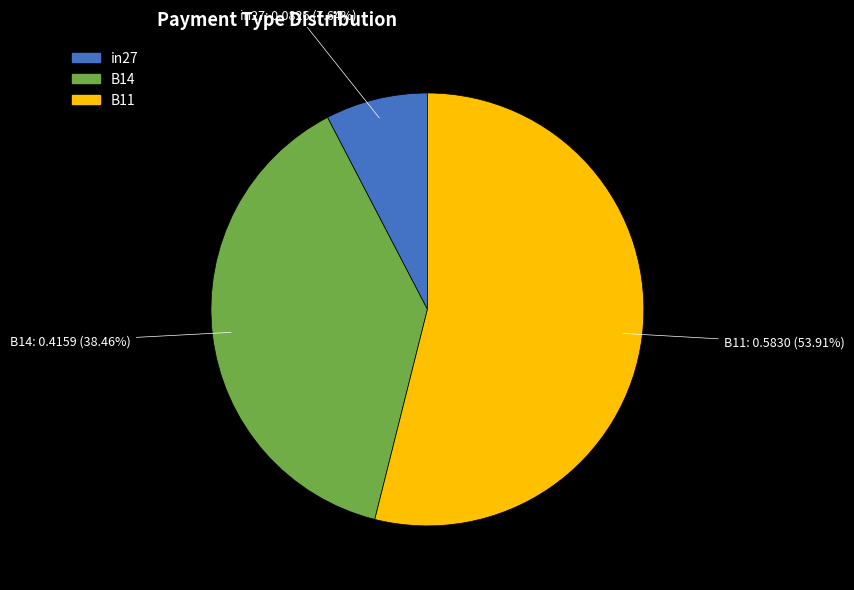

What percentage is the in27 slice, to the nearest percent?

8%